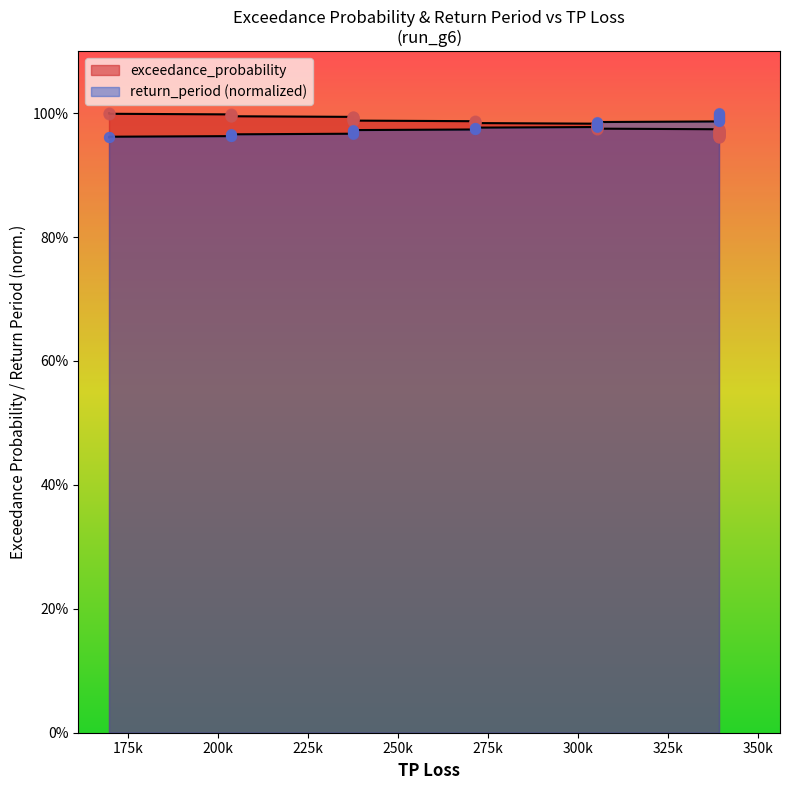

Which series has the largest total across all categories?

exceedance_probability